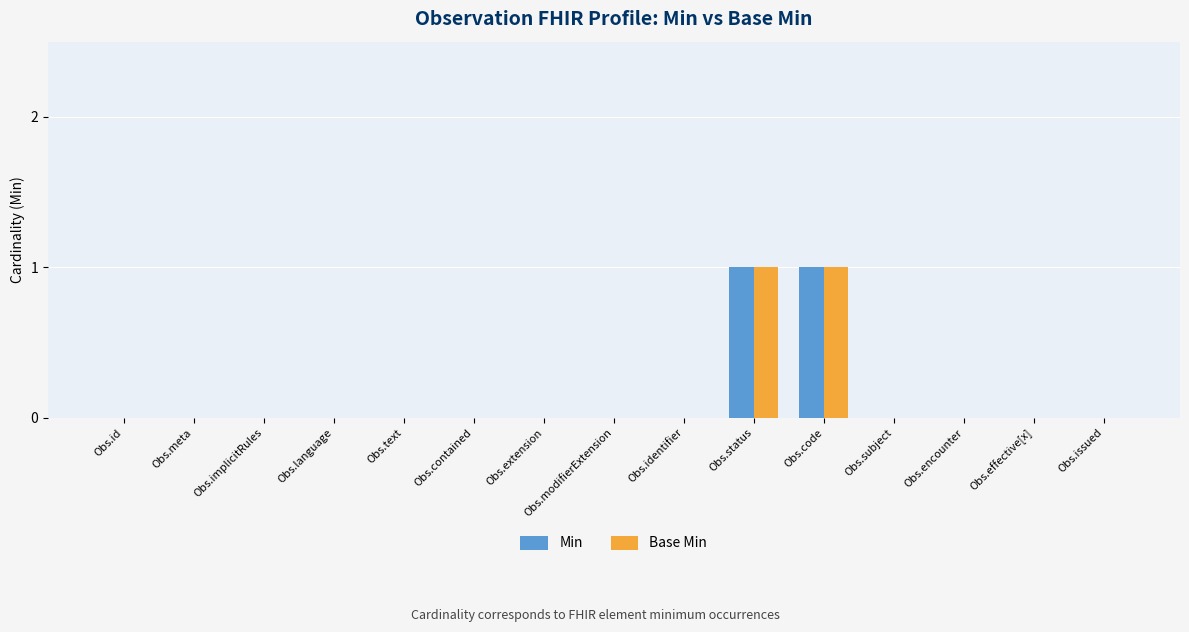

The Base Min series shows 1 at Obs.text. True or false?

False